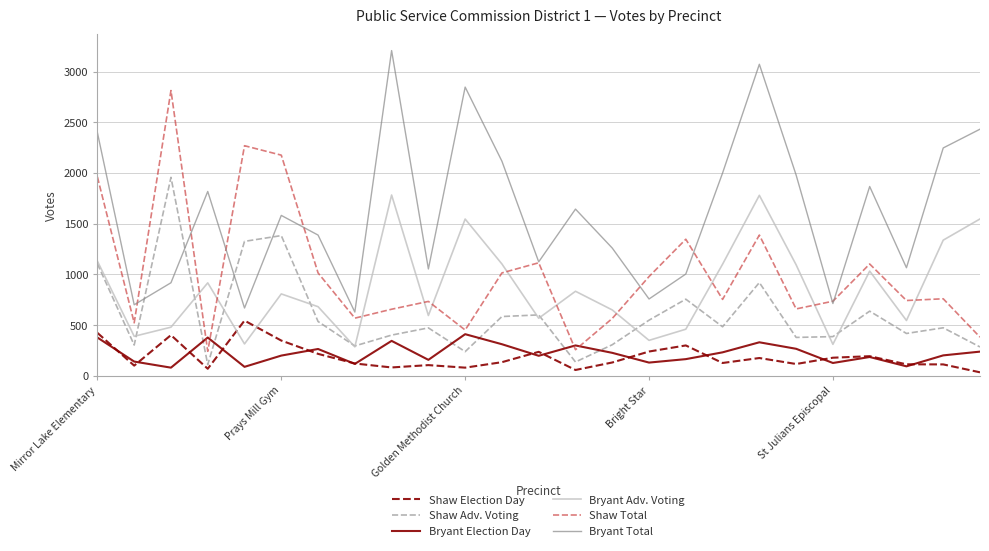

What is the minimum value for Shaw Adv. Voting?

111